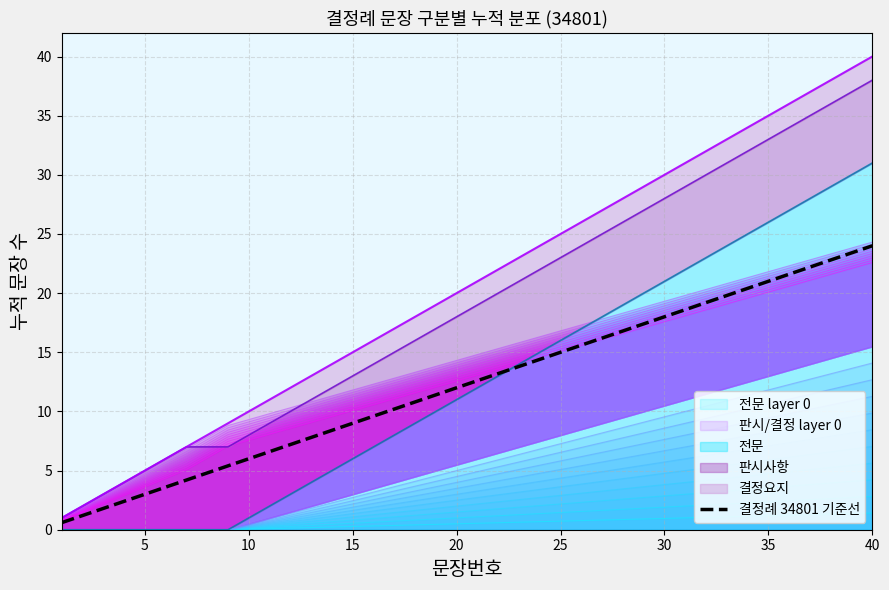

How many data points are less than 12?

19